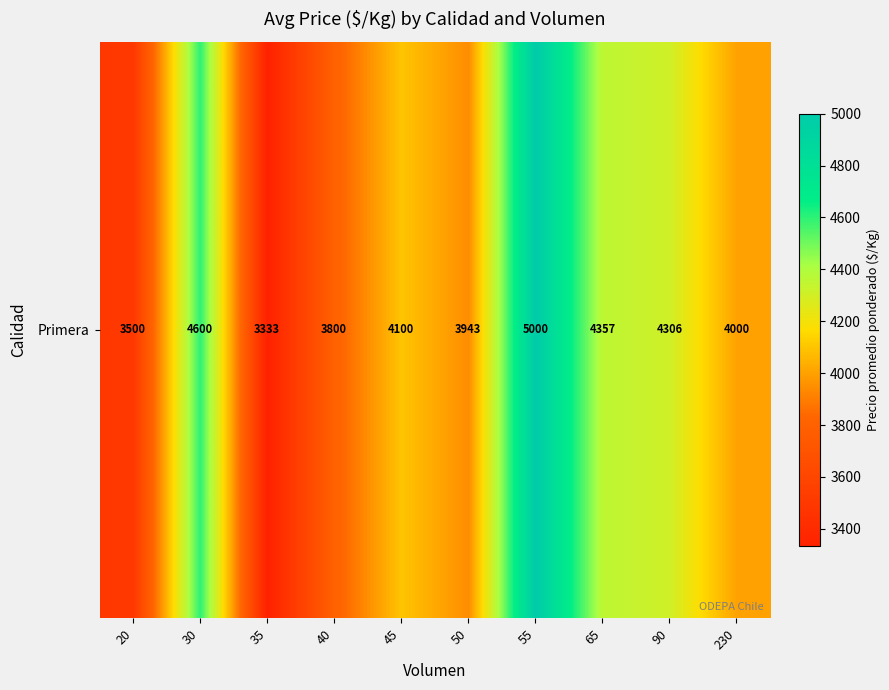

Which category has the lowest value across all series?

35